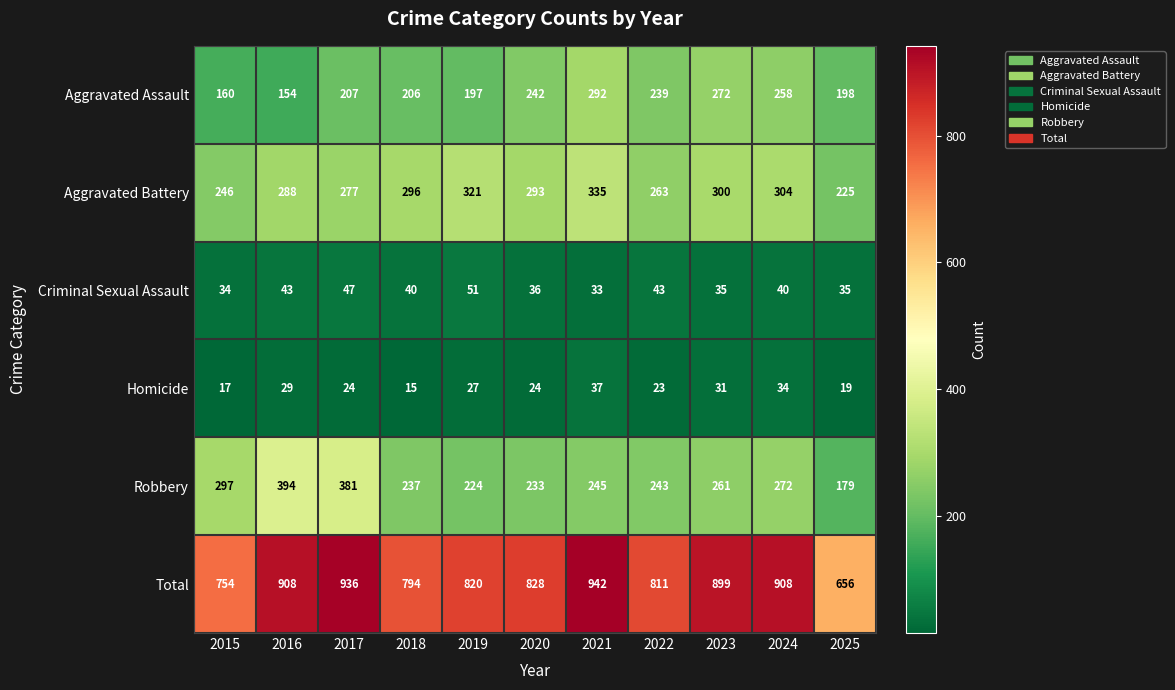

Which series has the largest range (max minus min)?

Total